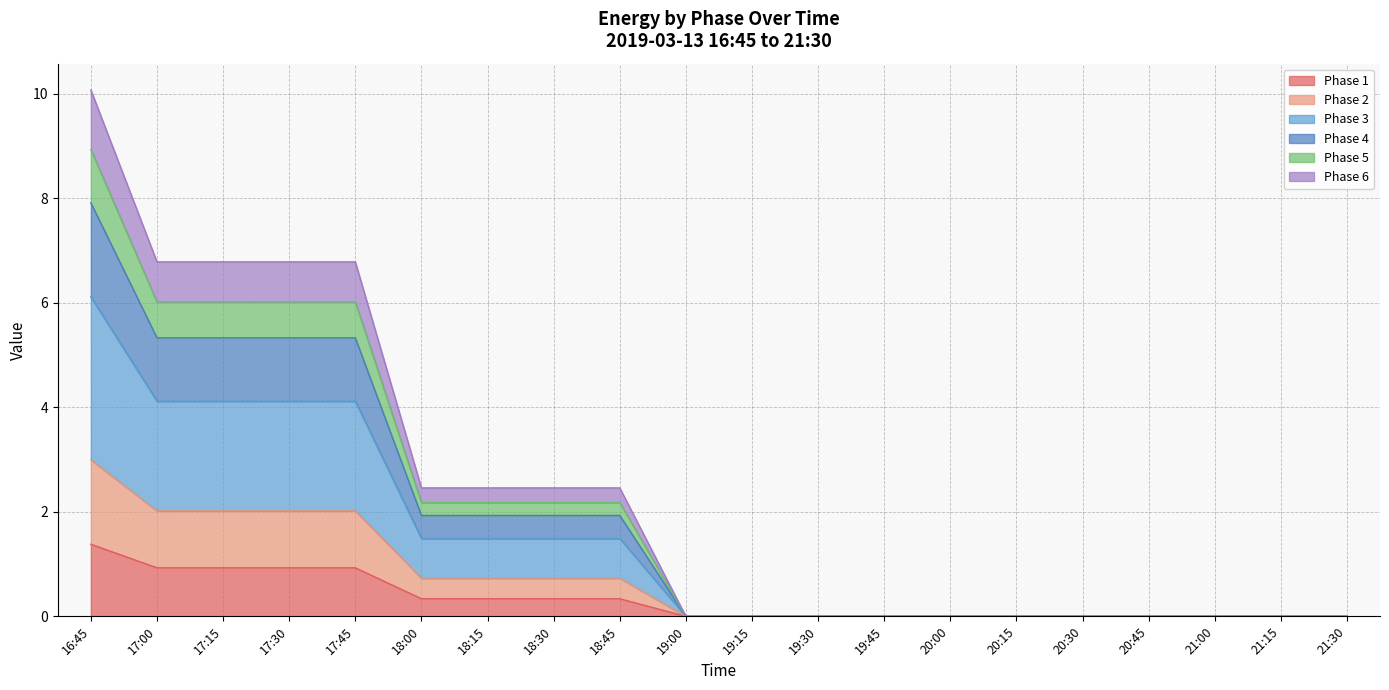

At which category does the chart reach its peak across all series?

16:45